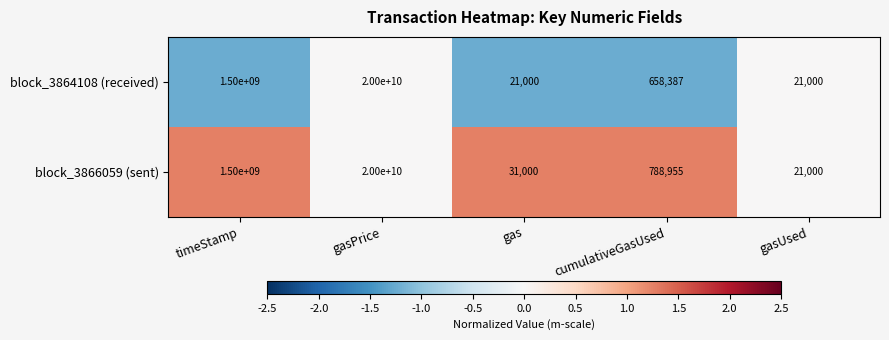

Count the number of data series in this chart.

2